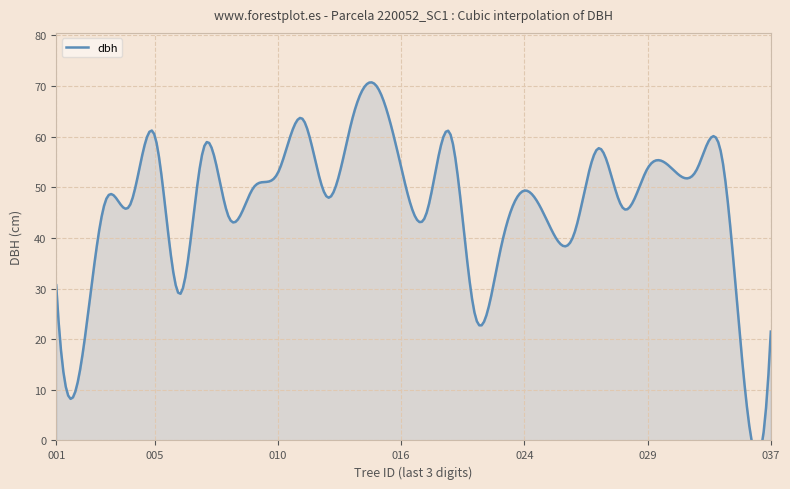

The chart shows a value of 58.0 at 220052007. True or false?

True